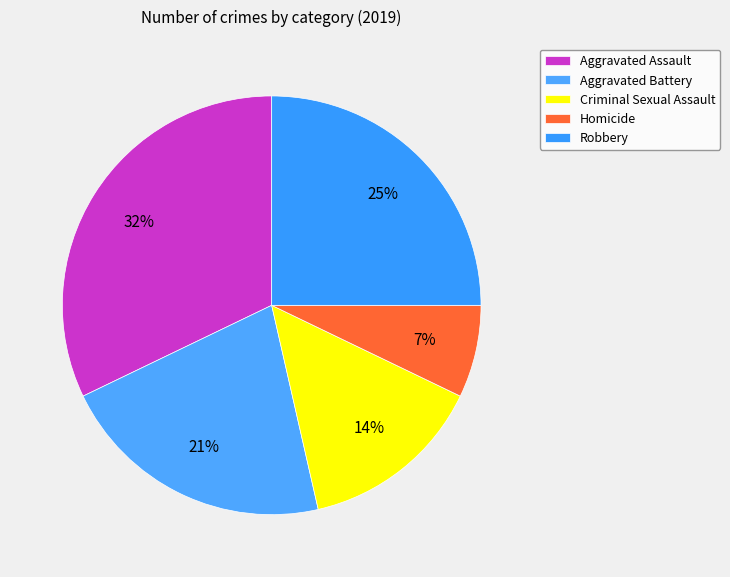

What percentage is the Homicide slice, to the nearest percent?

7%